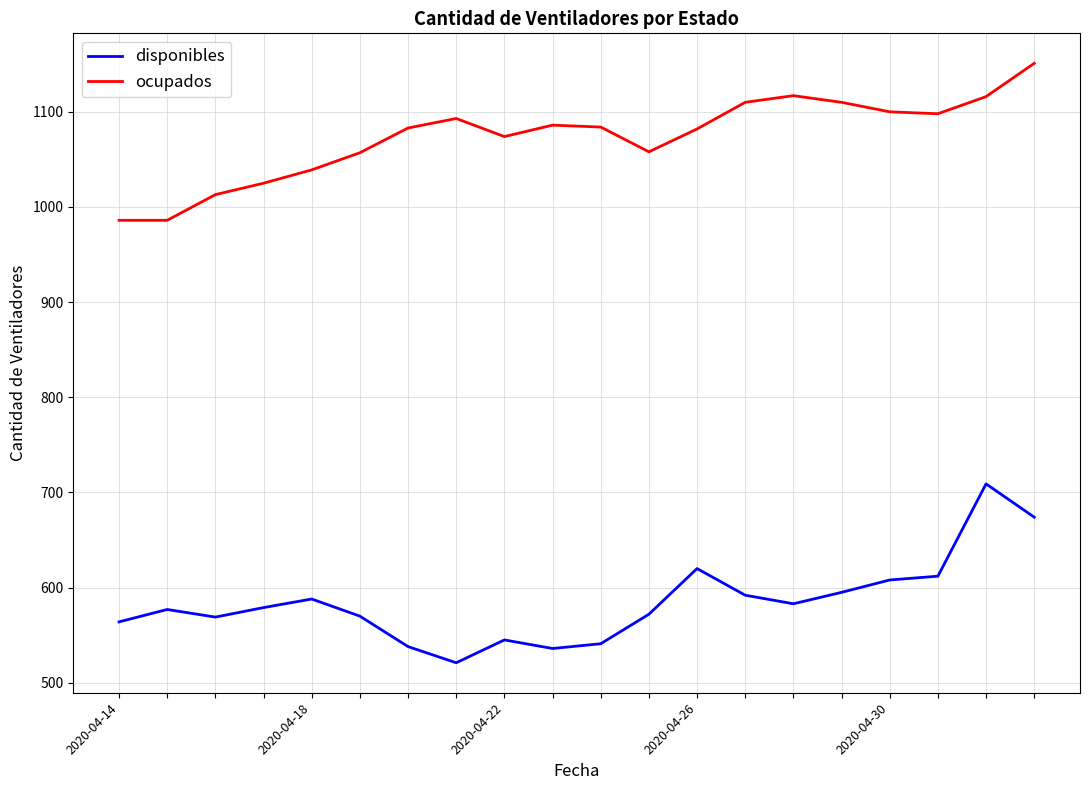

Does the chart have visible grid lines?

Yes